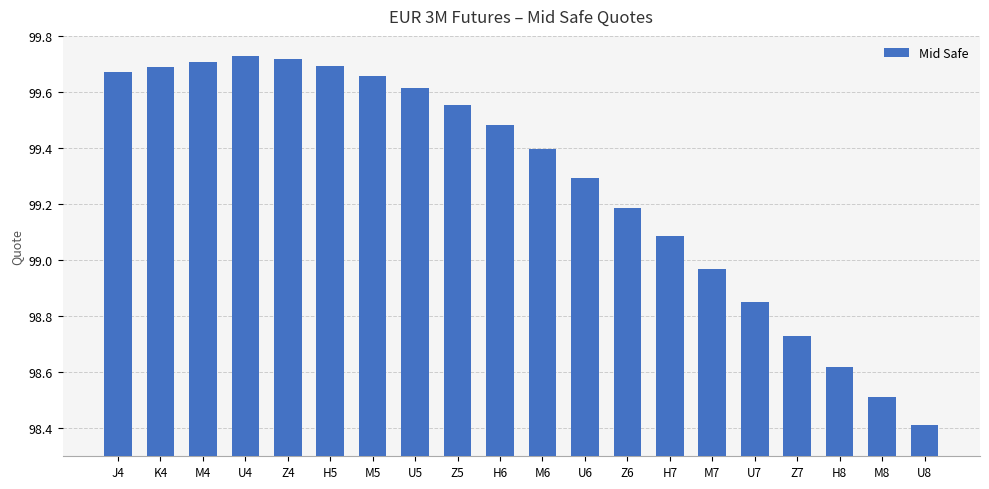

What is the minimum value shown in the chart?

98.4